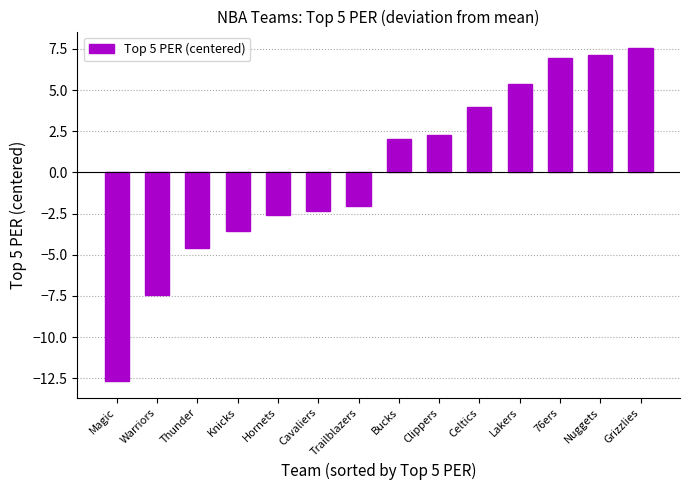

Which has a higher value, Lakers or Bucks?

Lakers